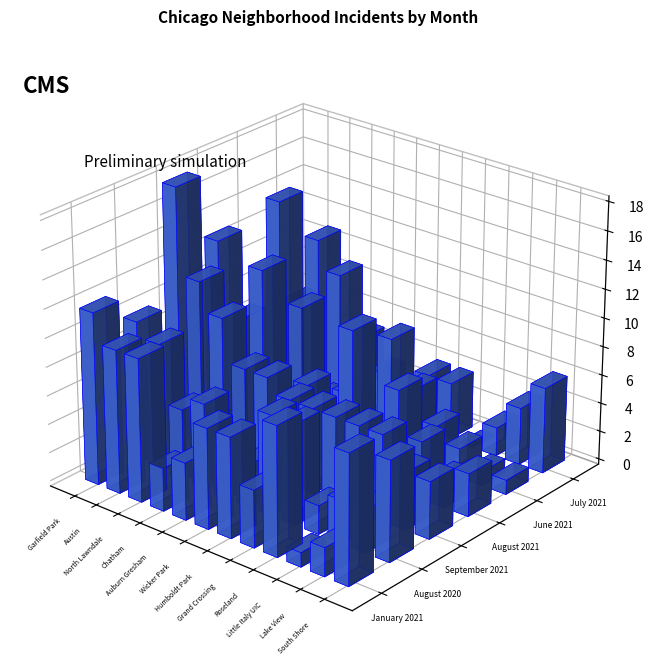

What is the sum of the August 2020 values at South Shore and Auburn Gresham?

11